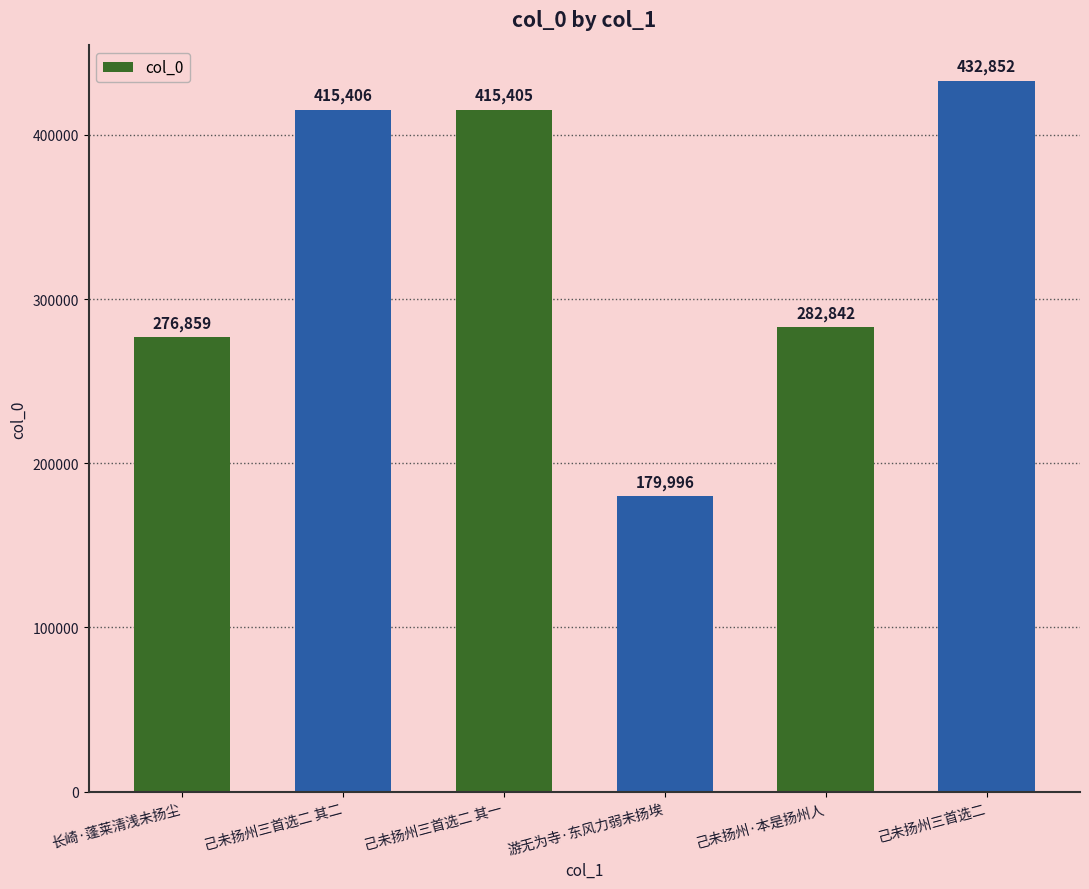

What is the difference between the values at 己未扬州三首选二 and 己未扬州三首选二 其一?

17447